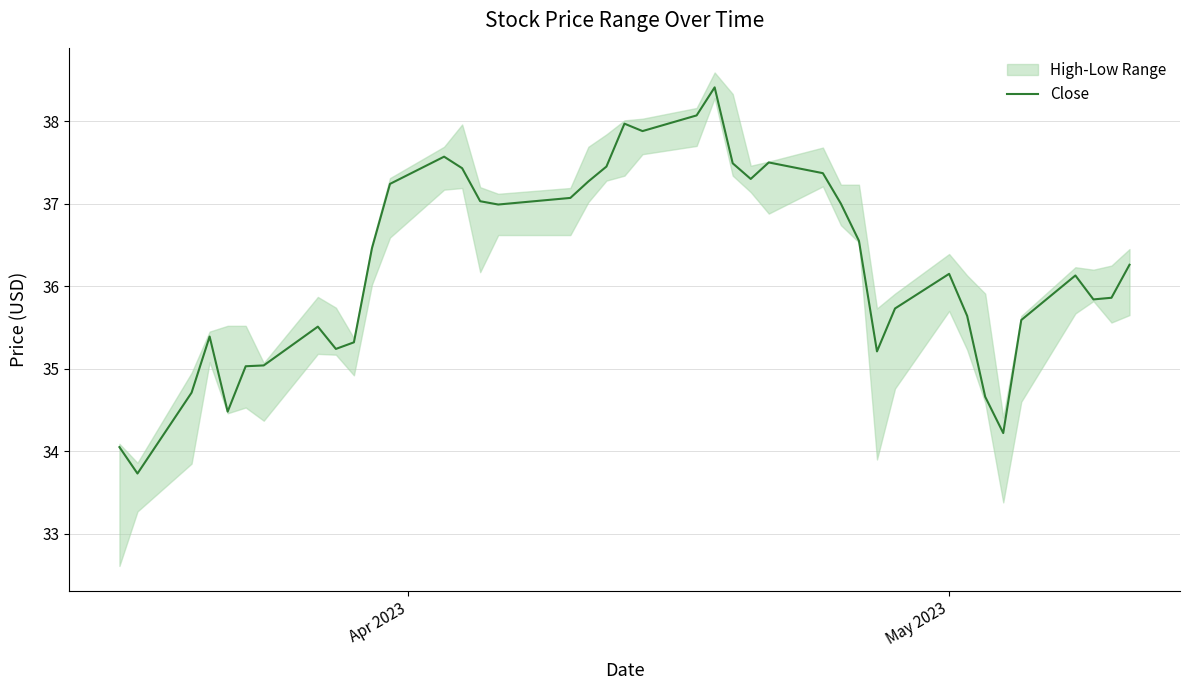

What is the minimum value for Close?

33.7